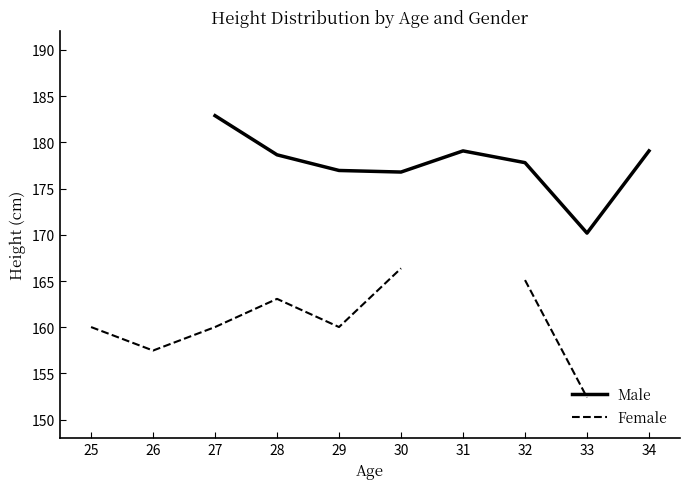

True or false: Female and Male cross at least once.

False